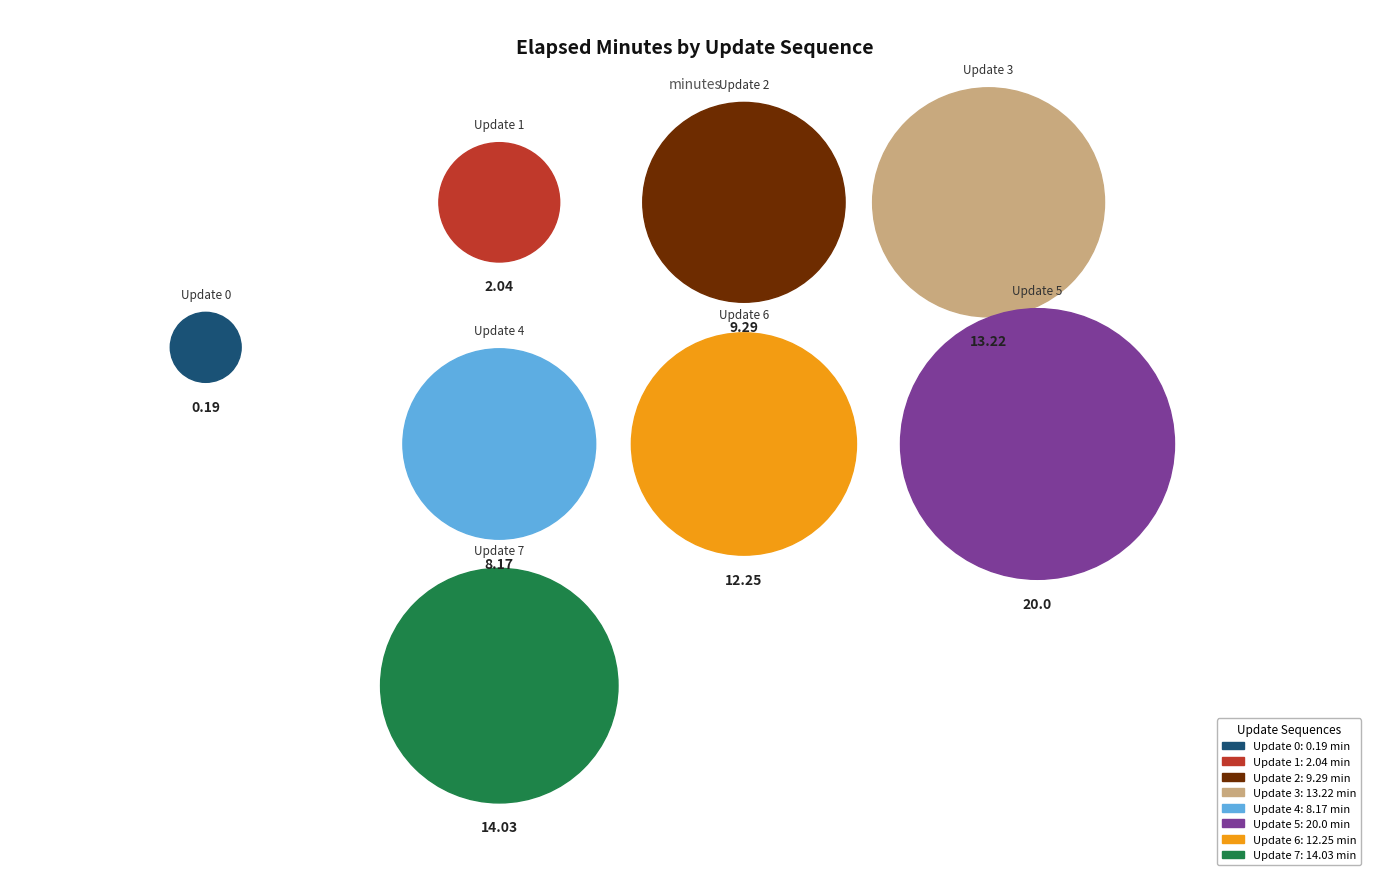

Combined, what portion of the pie is Update 2 and Update 6?

27.2%